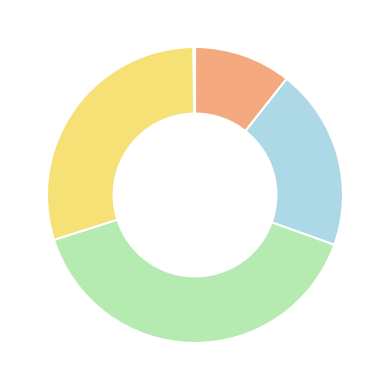

Does any single category account for the majority?

No